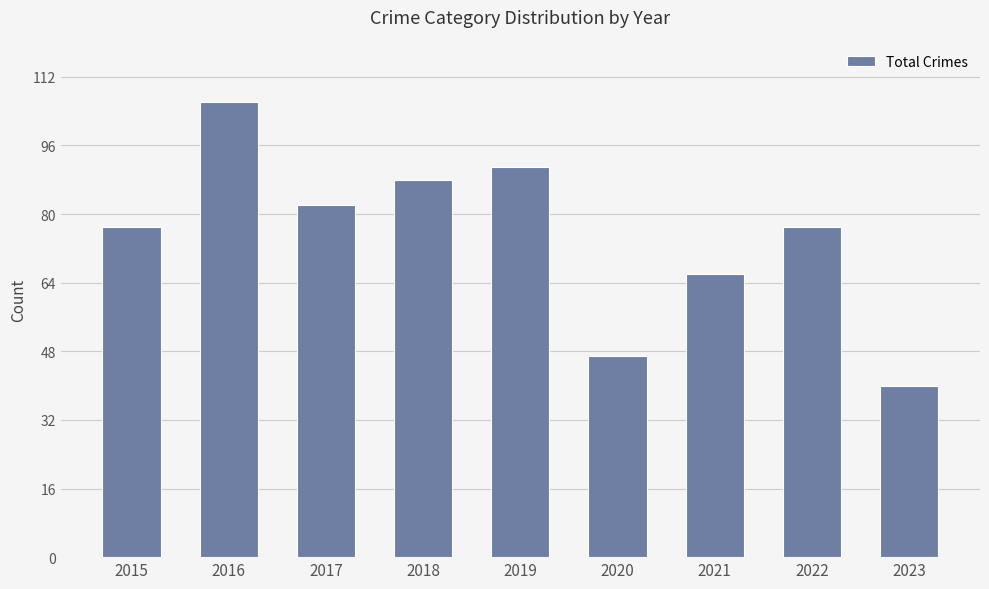

Reading left to right, what are all the values shown in this chart?

77	106	82	88	91	47	66	77	40